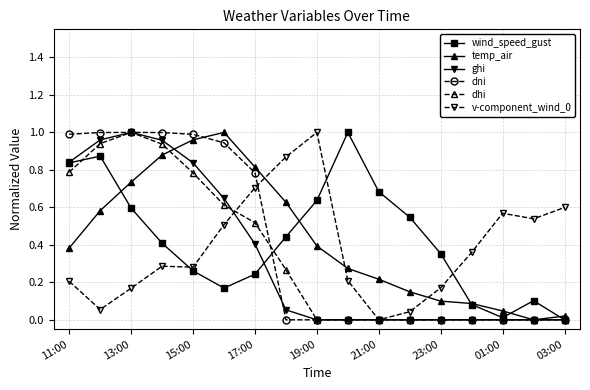

How many lines are shown in the chart?

6